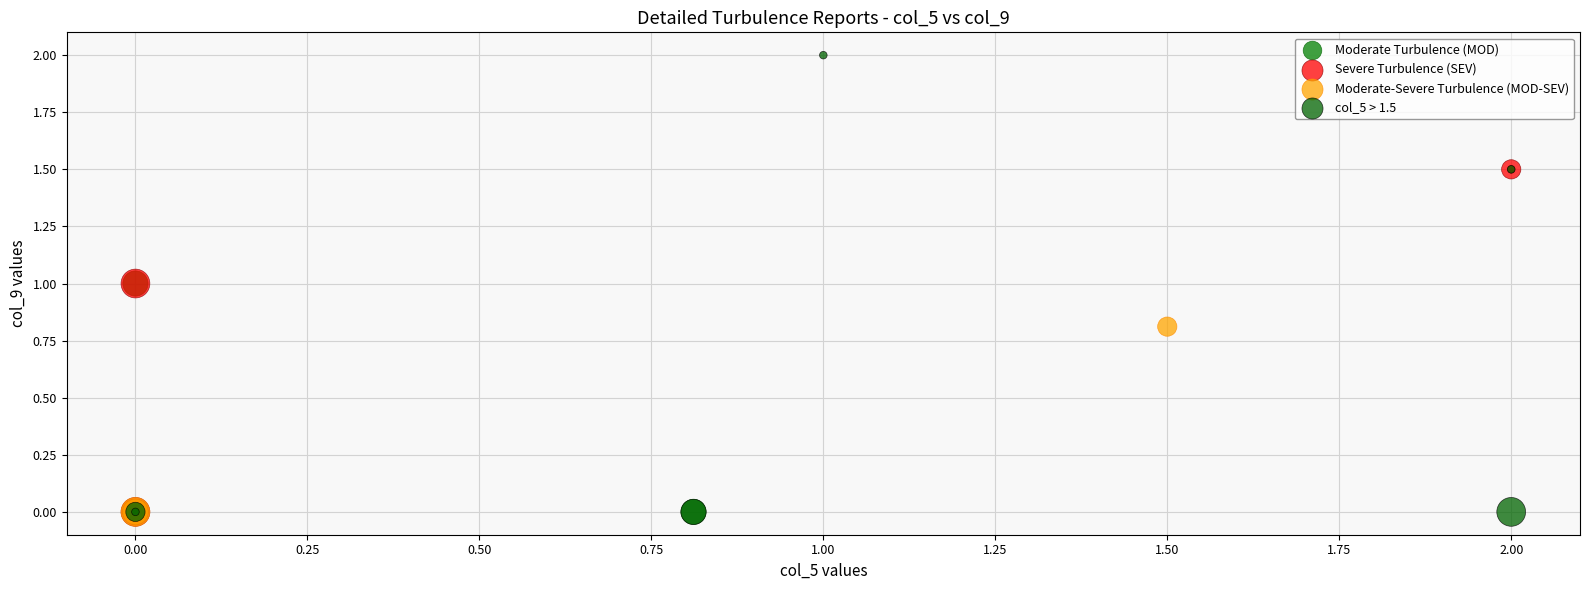

Which series reaches the maximum Y coordinate?

col_5 > 1.5